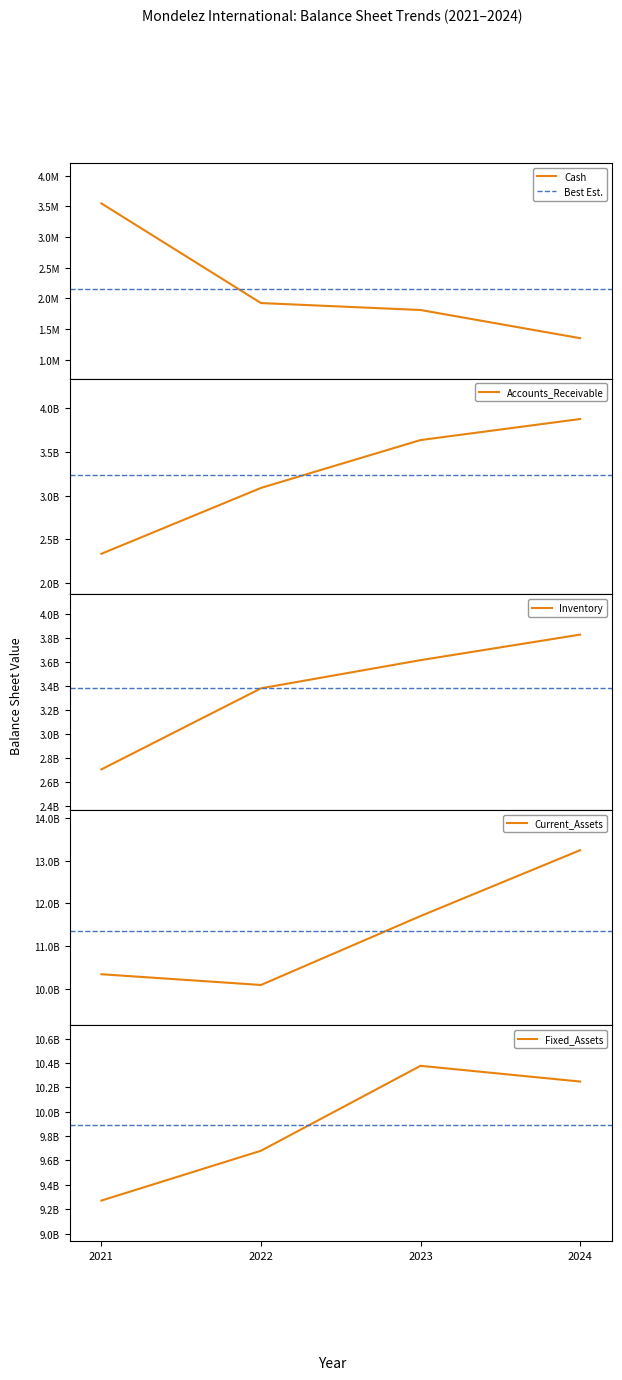

The Fixed_Assets series shows 6217113629 at 2023. True or false?

False